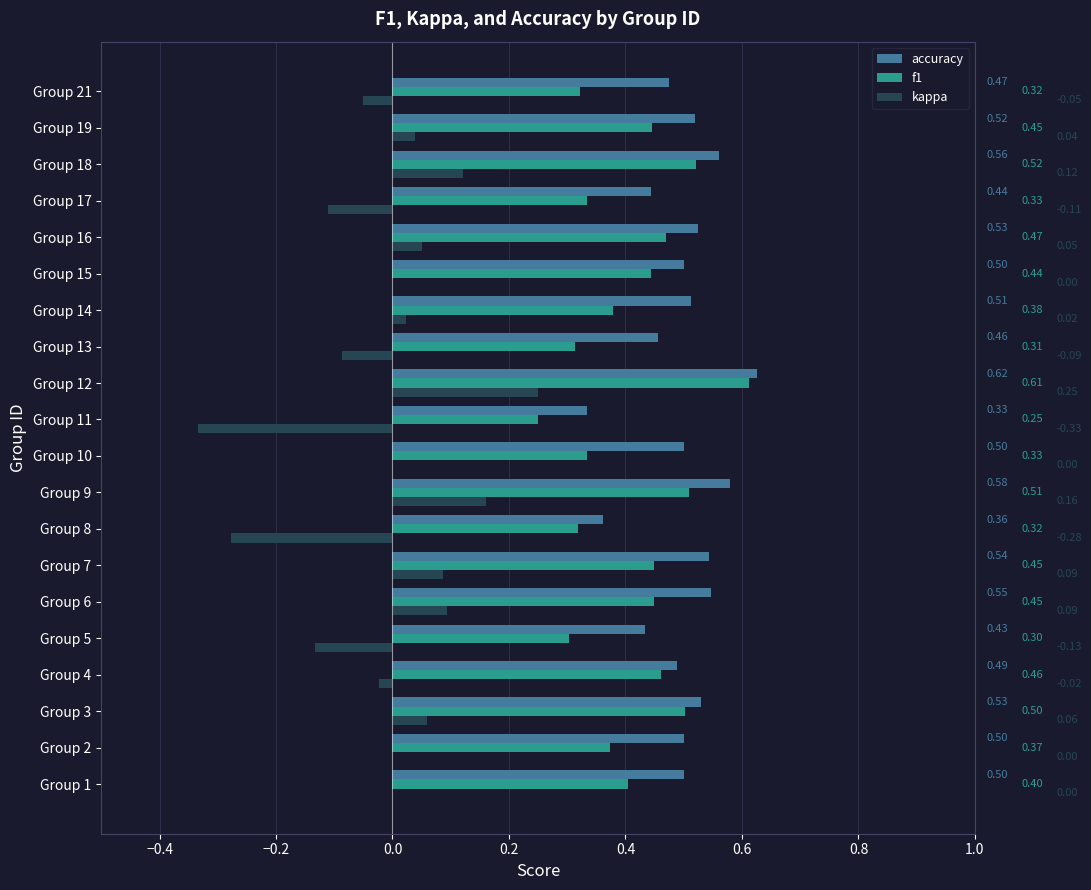

Which series has the largest total across all categories?

accuracy